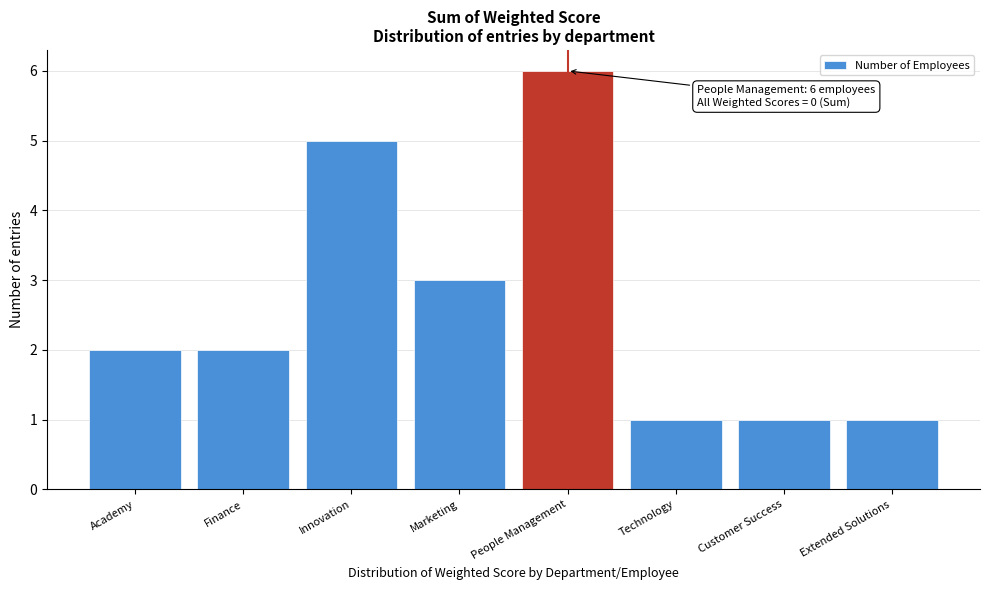

Reading left to right, transcribe all the data shown in this chart.

Academy=2	Finance=2	Innovation=5	Marketing=3	People Management=6	Technology=1	Customer Success=1	Extended Solutions=1